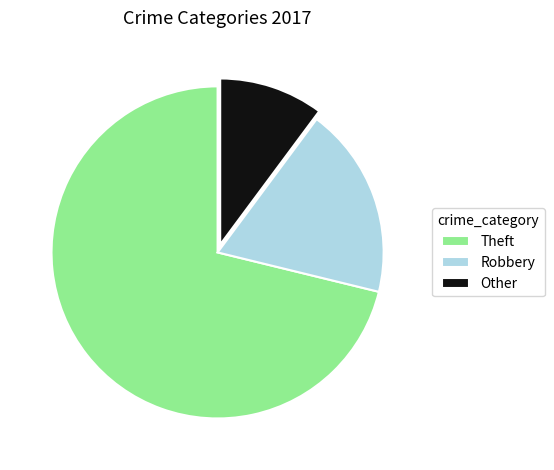

Which category has the biggest portion of the pie?

Theft